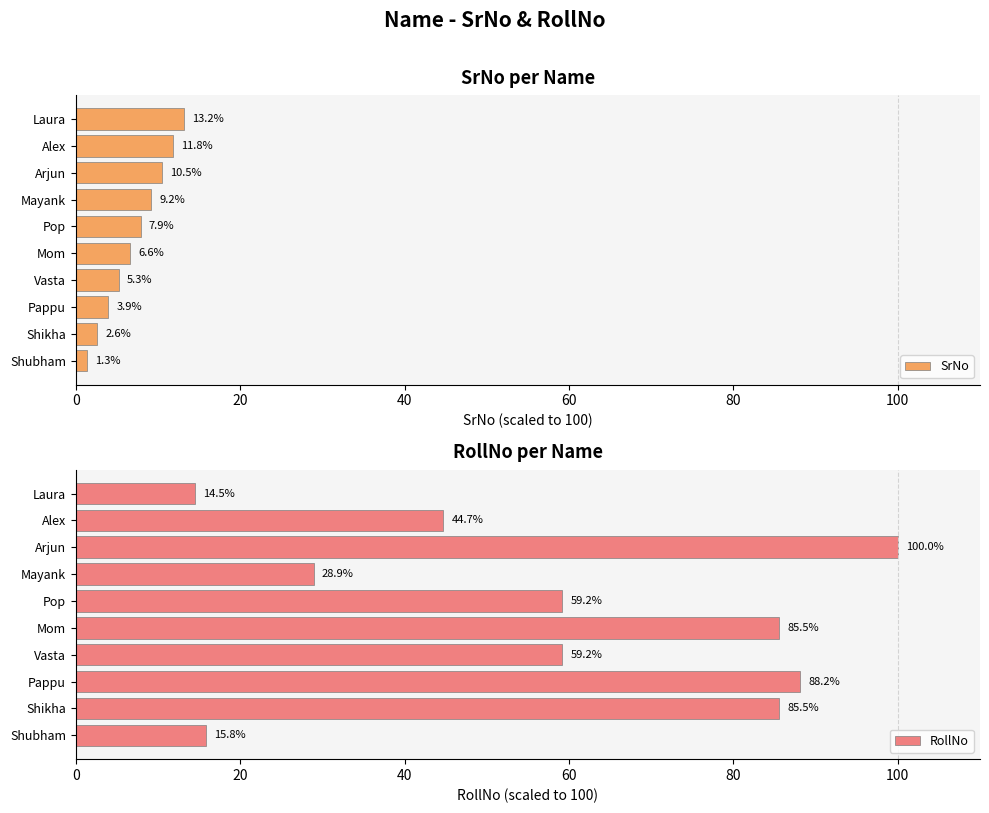

The value of SrNo at Arjun is 10.5. True or false?

True